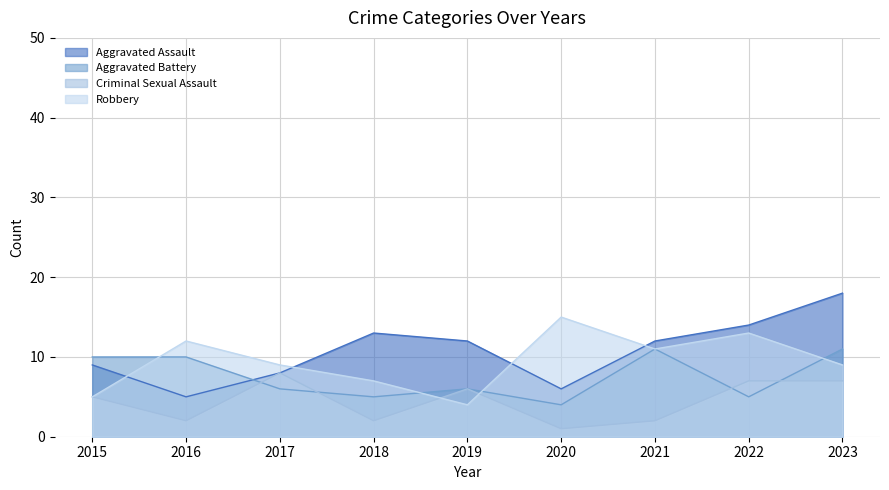

Rank the series by their maximum value, from highest to lowest.

Aggravated Assault, Robbery, Aggravated Battery, Criminal Sexual Assault